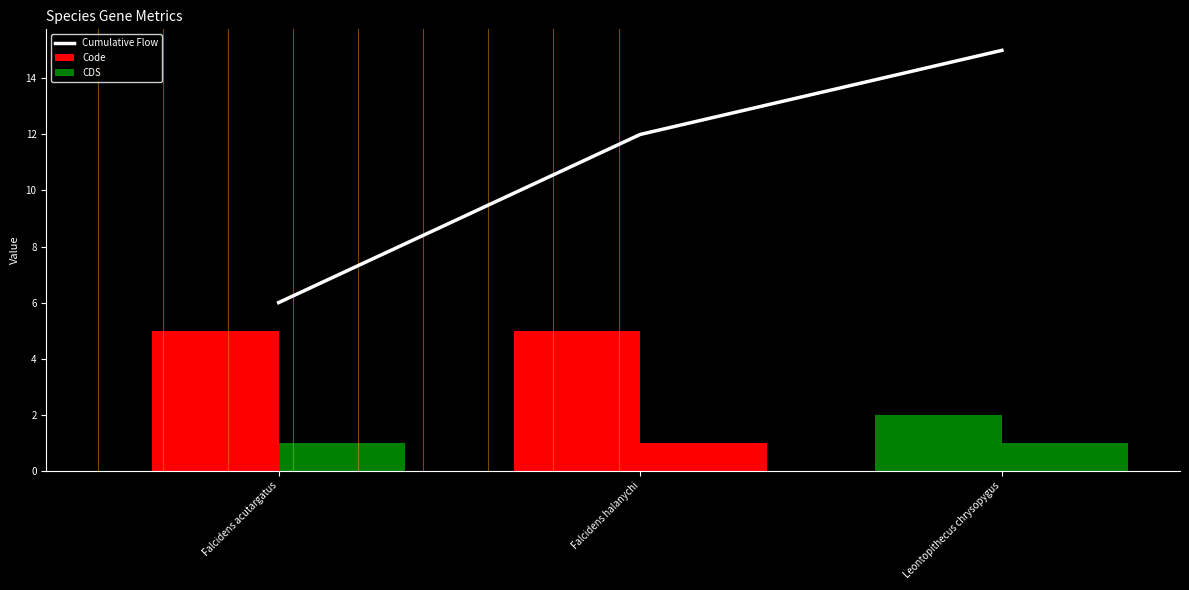

Approximately how many times larger is the value at Falcidens halanychi compared to Leontopithecus chrysopygus?

0.8